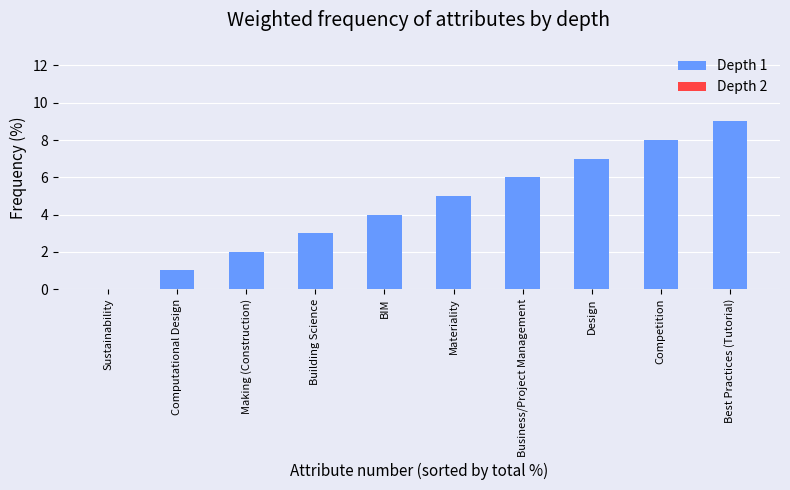

Does the chart contain stacked bars?

No